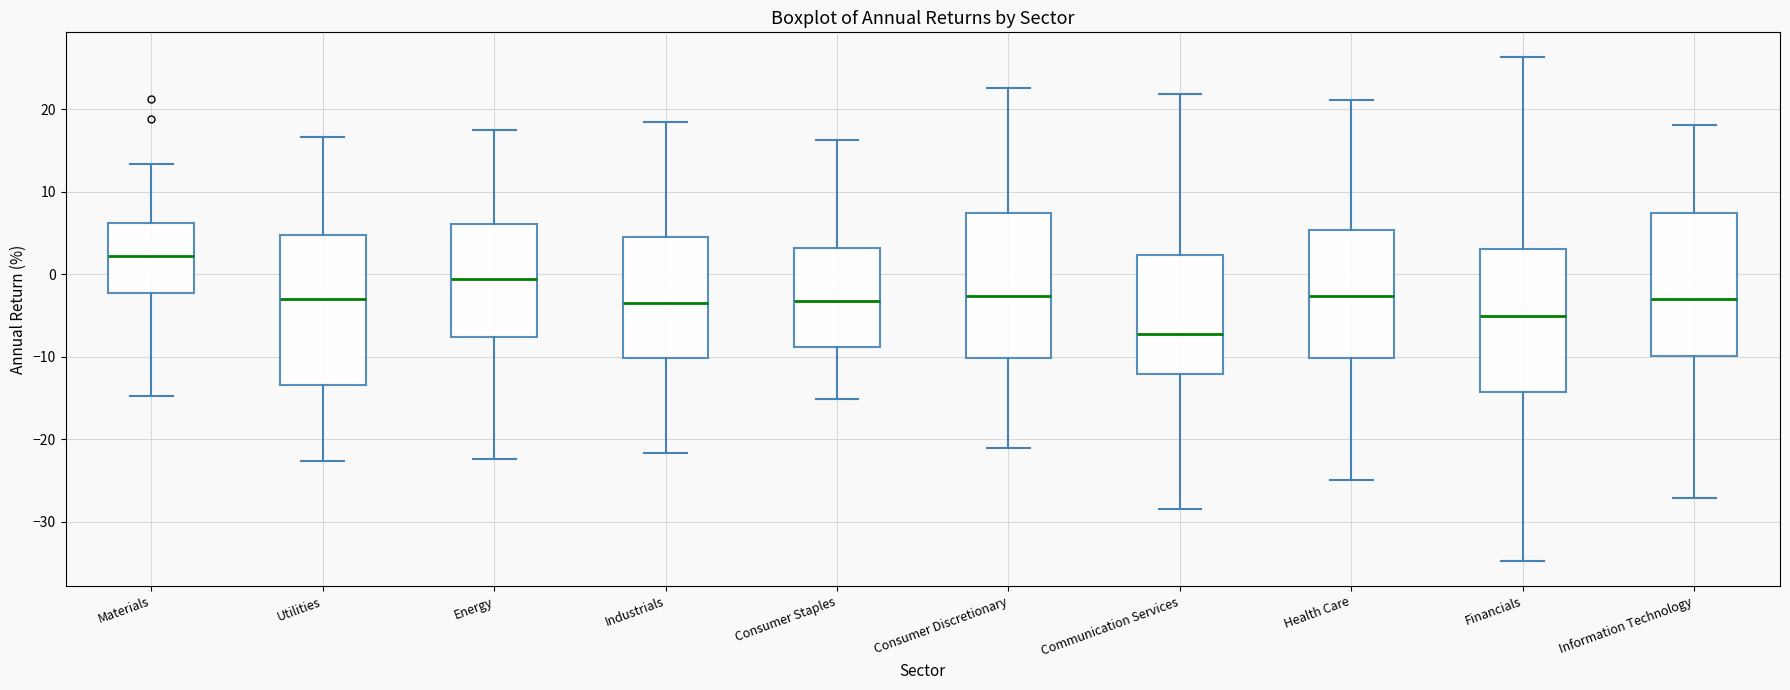

Reading left to right, read every box against the y-axis: the position of its median line, the range the box covers, and the ends of its whiskers. The values are not printed on the chart, so give them approximately, as read against the axis.

Materials: median 2, box -2 to 6, whiskers -15 to 13
Utilities: median -3, box -13 to 5, whiskers -23 to 17
Energy: median -1, box -8 to 6, whiskers -22 to 17
Industrials: median -3, box -10 to 5, whiskers -22 to 18
Consumer Staples: median -3, box -9 to 3, whiskers -15 to 16
Consumer Discretionary: median -3, box -10 to 7, whiskers -21 to 23
Communication Services: median -7, box -12 to 2, whiskers -28 to 22
Health Care: median -3, box -10 to 5, whiskers -25 to 21
Financials: median -5, box -14 to 3, whiskers -35 to 26
Information Technology: median -3, box -10 to 7, whiskers -27 to 18